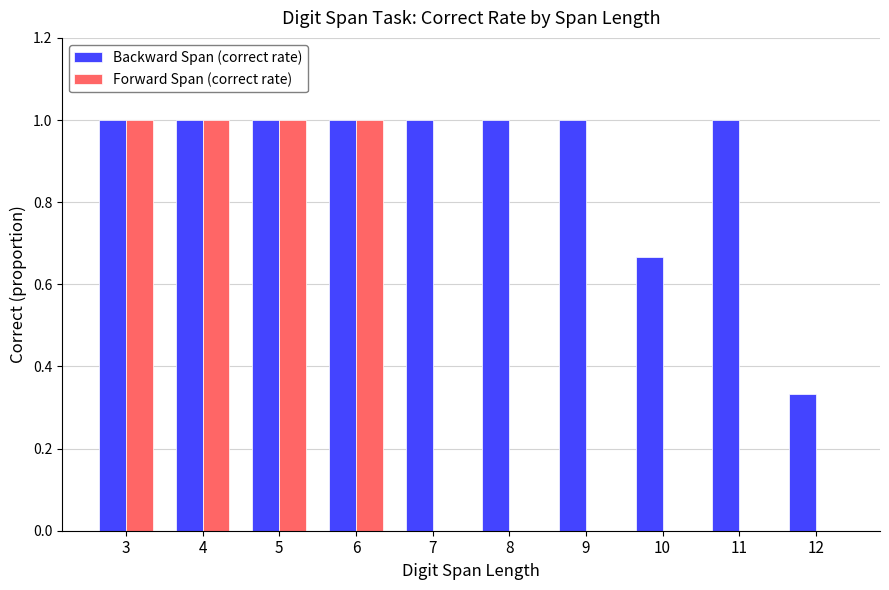

What is the sum of the Backward Span (correct rate) values at 12 and 10?

1.0